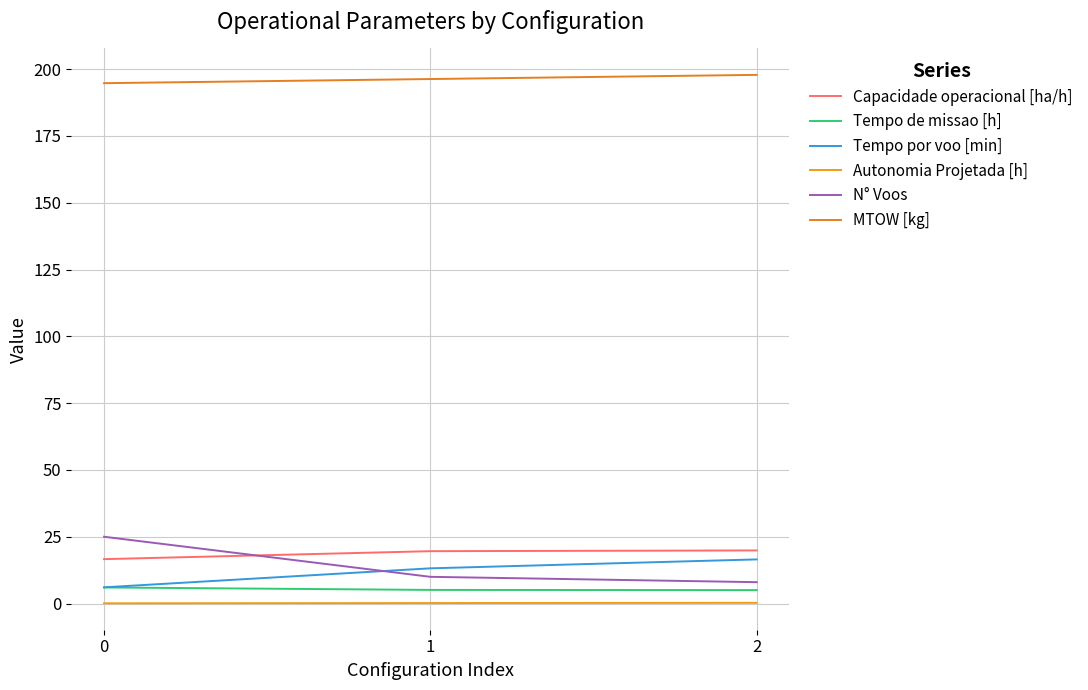

How many lines are shown in the chart?

6